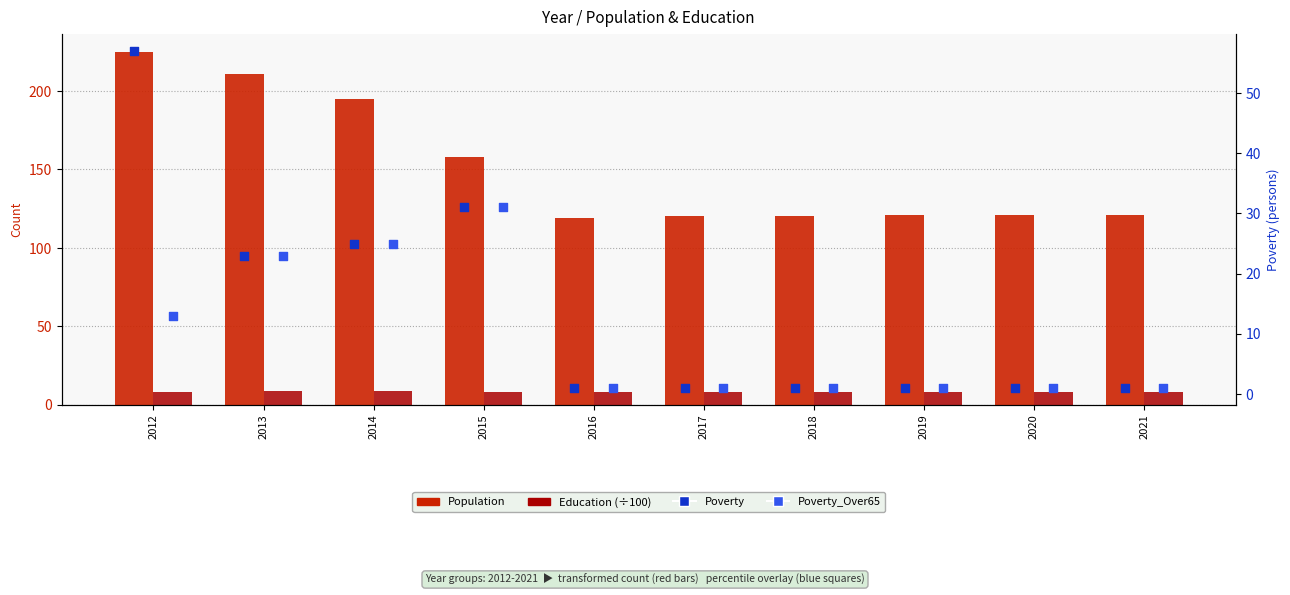

Is the value of Population at 2016 greater than the value of Education (÷100) at 2017?

Yes